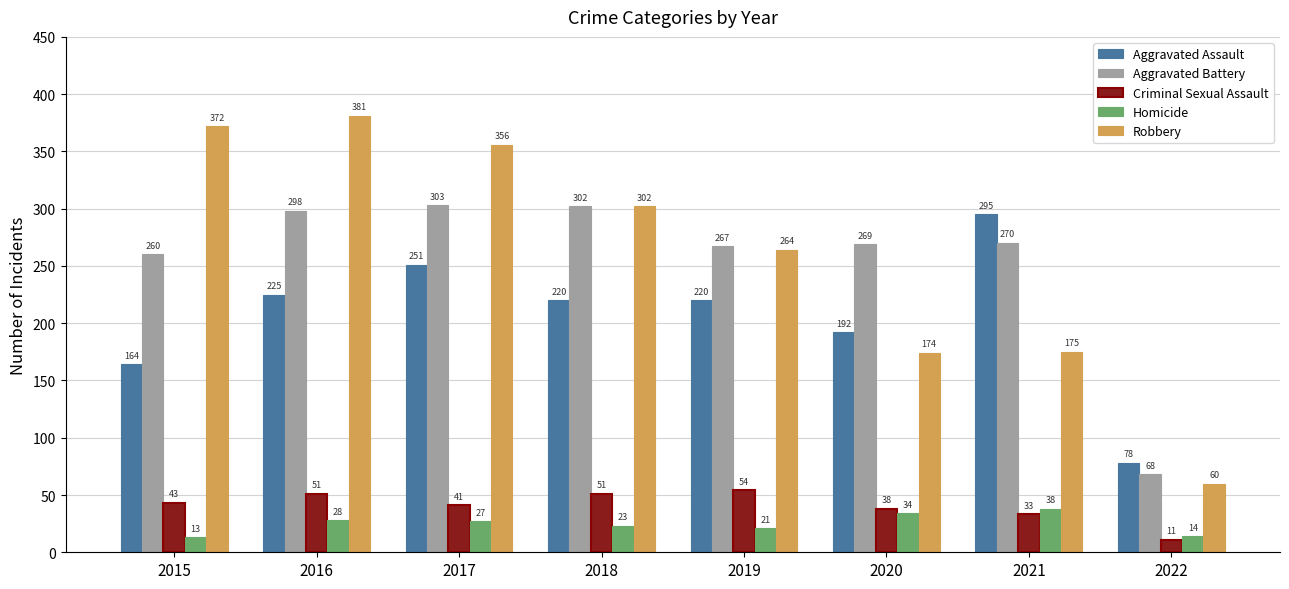

Reading left to right, list all the values displayed in this chart.

Aggravated Assault: 2015=164	2016=225	2017=251	2018=220	2019=220	2020=192	2021=295	2022=78
Aggravated Battery: 2015=260	2016=298	2017=303	2018=302	2019=267	2020=269	2021=270	2022=68
Criminal Sexual Assault: 2015=43	2016=51	2017=41	2018=51	2019=54	2020=38	2021=33	2022=11
Homicide: 2015=13	2016=28	2017=27	2018=23	2019=21	2020=34	2021=38	2022=14
Robbery: 2015=372	2016=381	2017=356	2018=302	2019=264	2020=174	2021=175	2022=60